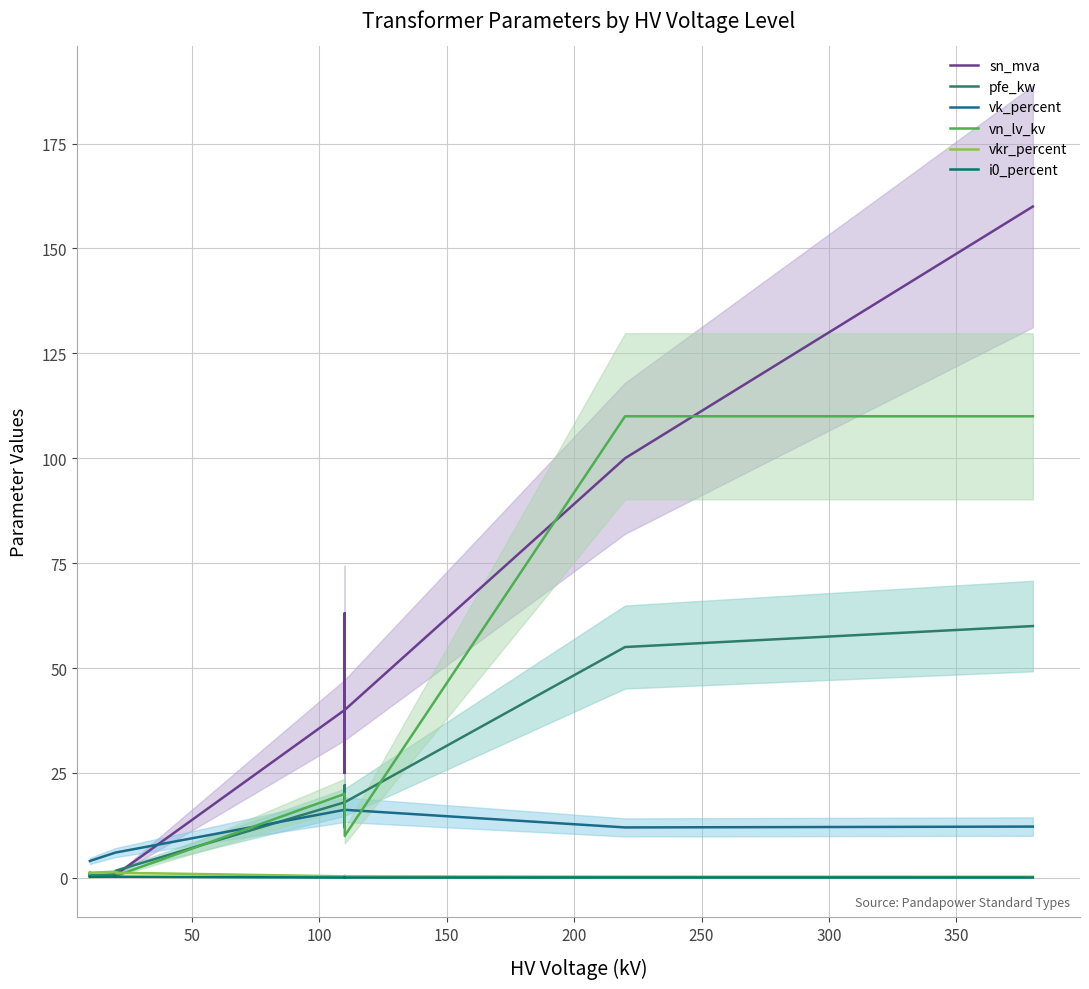

In i0_percent, how many points are lower than both neighbors (excluding endpoints)?

4